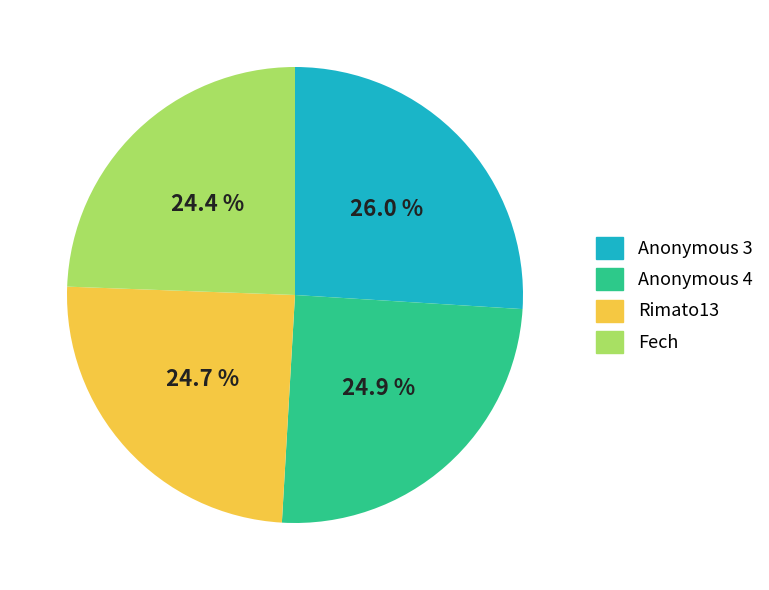

Count the number of slices in the pie.

4